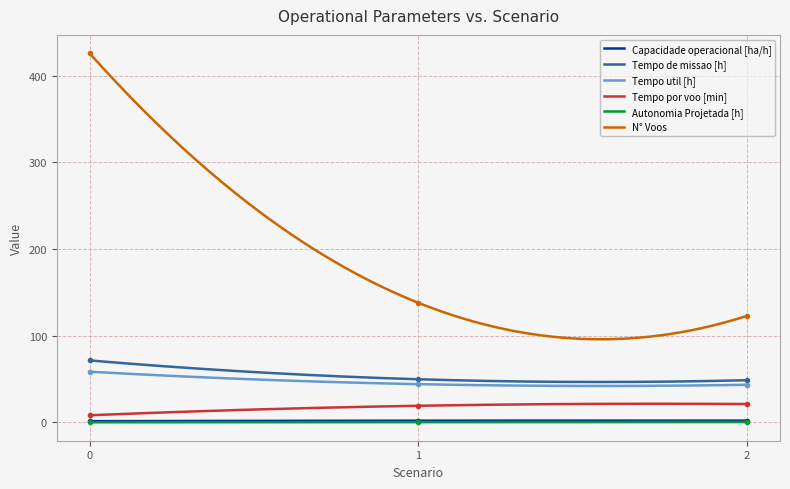

What is the difference between the Tempo por voo [min] values at 0 and 2?

13.0